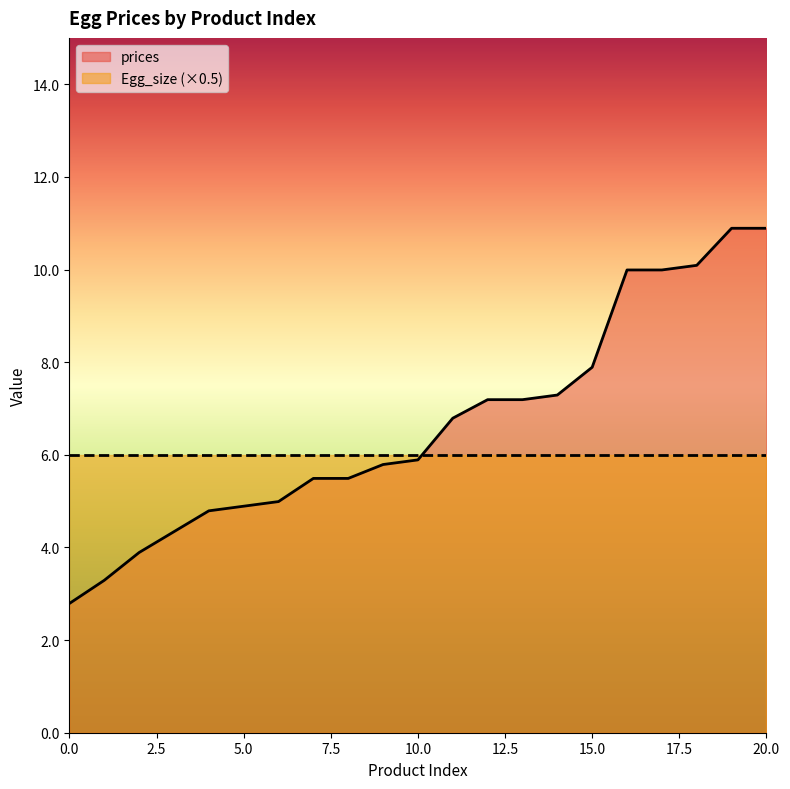

Which series has the widest spread of values?

prices